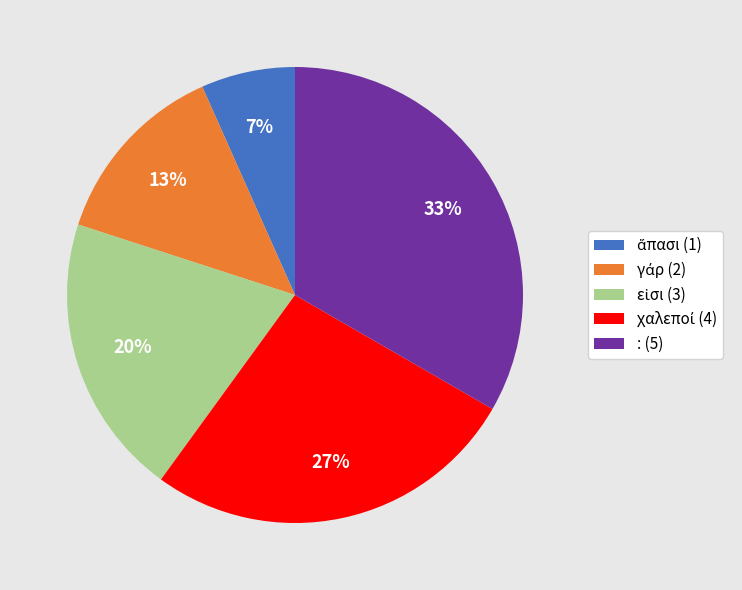

Is there a majority slice in this chart?

No